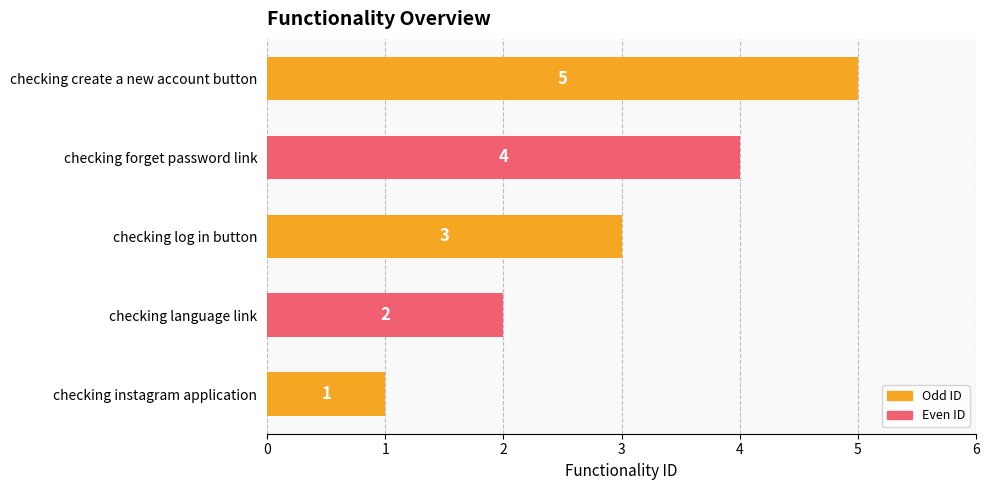

How many values are between 2 and 4?

3